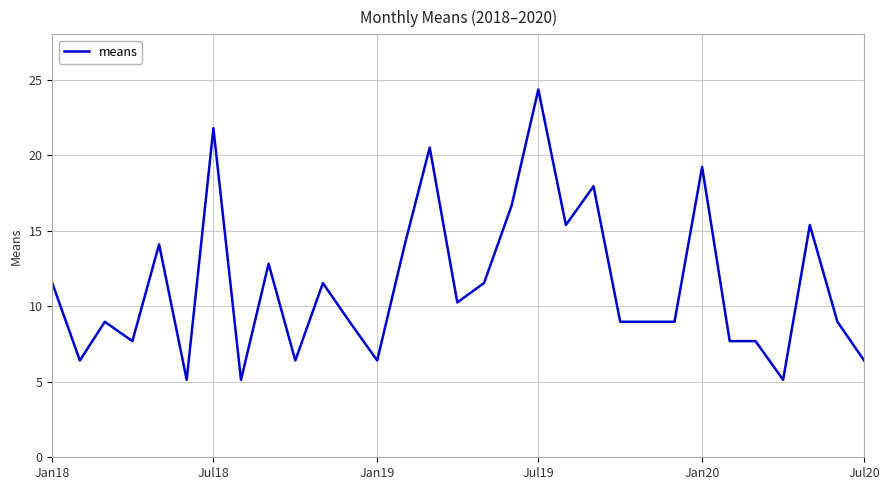

What is the smallest value displayed?

5.1